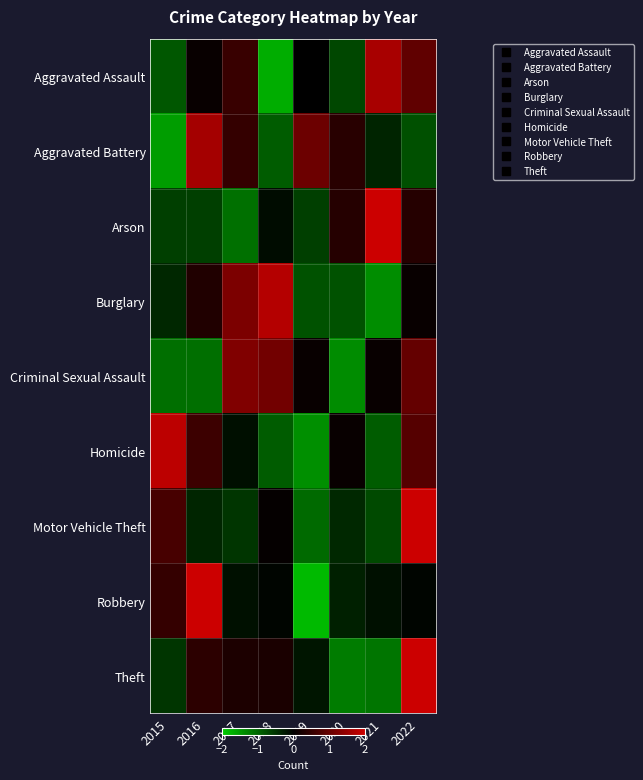

What is the difference between the highest and lowest values at 2021?

3.7